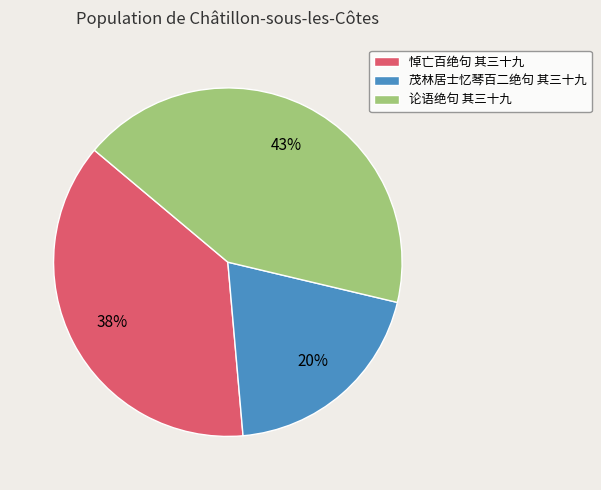

To the nearest percent, what is the average slice percentage?

33%